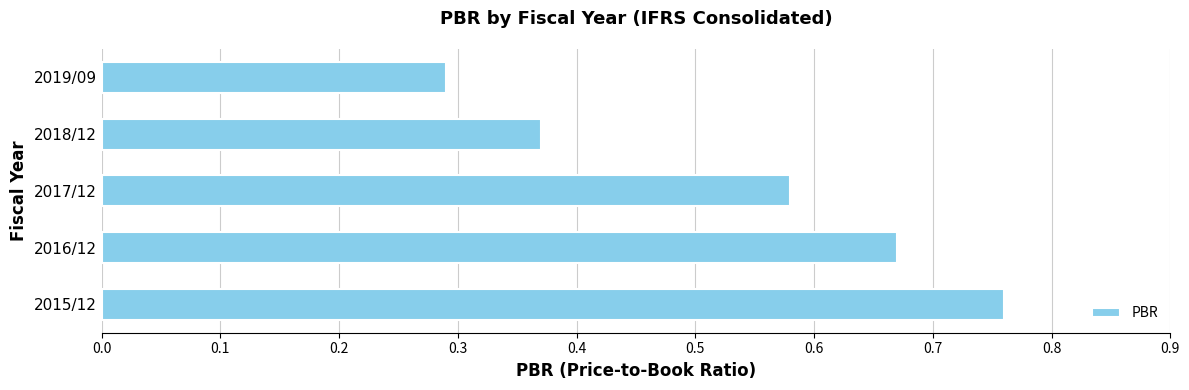

List the labels in order of value, smallest first.

2019/09, 2018/12, 2017/12, 2016/12, 2015/12